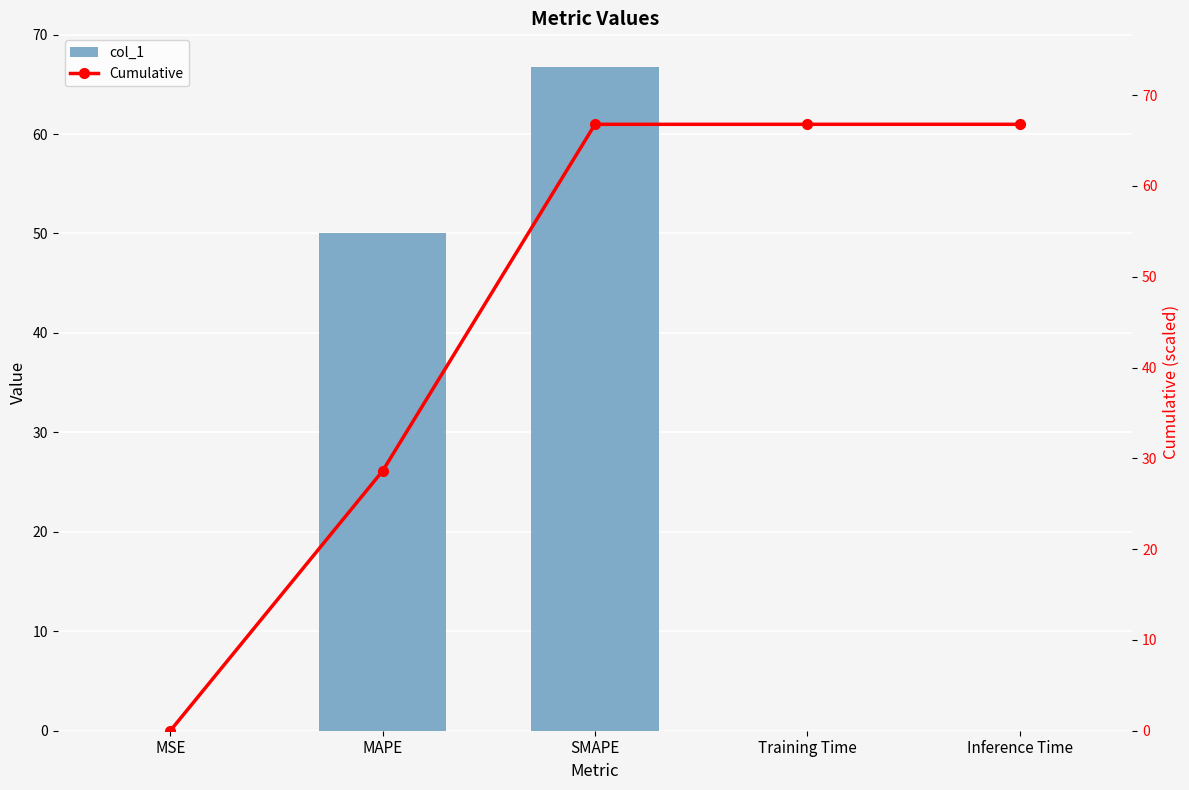

At how many categories does at least one series exceed 33?

4